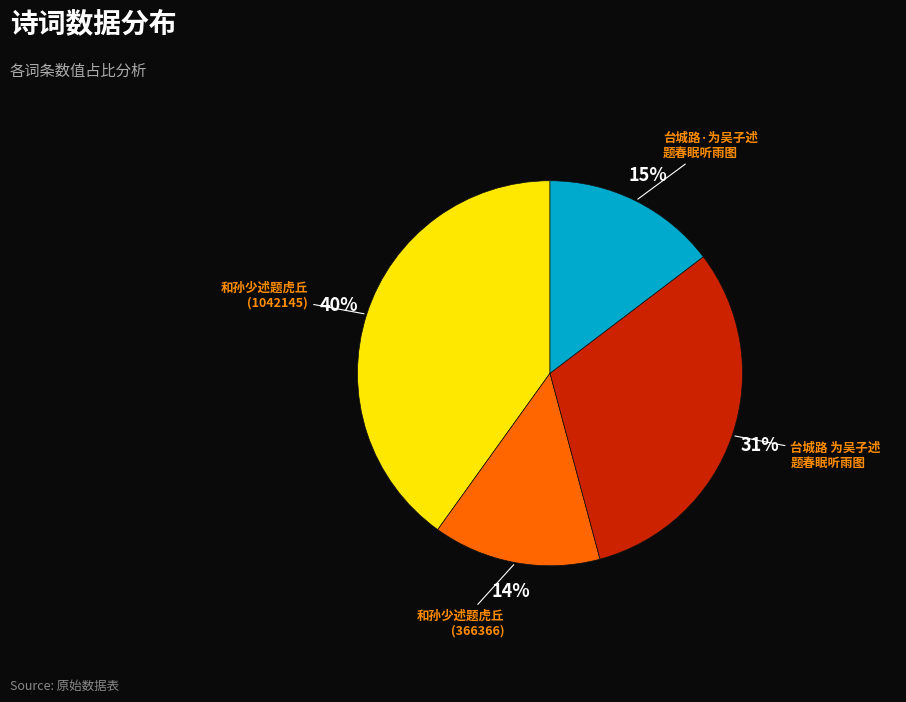

Is there a majority slice in this chart?

No